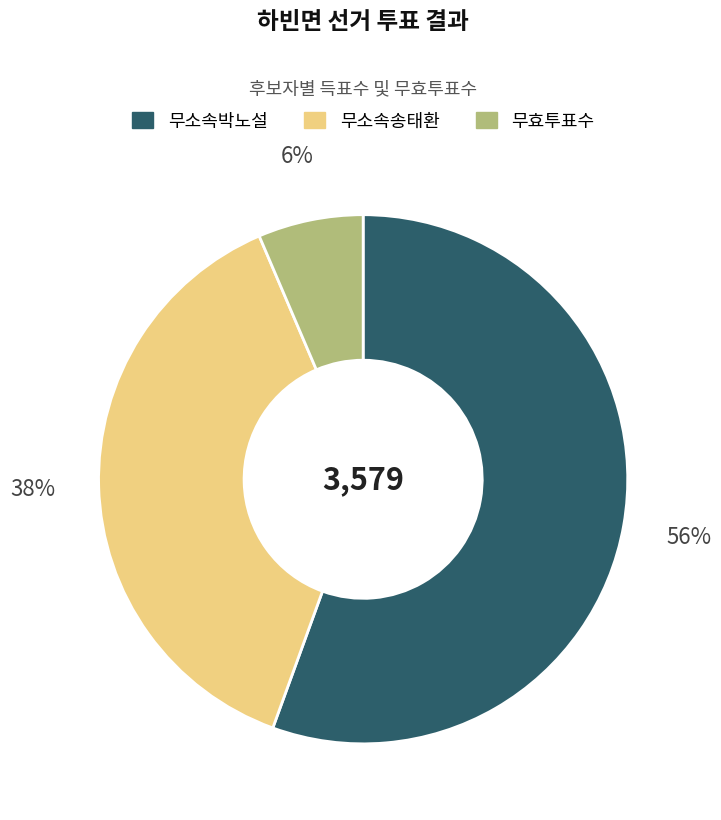

The 무효투표수 slice represents 6% of the pie. True or false?

True